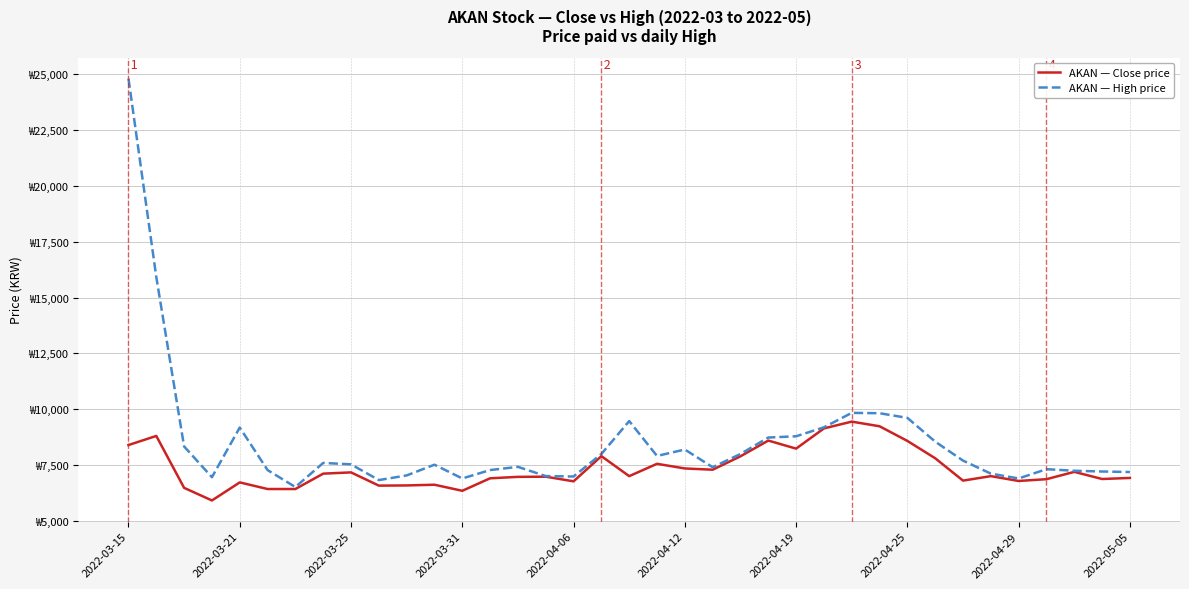

True or false: AKAN — High price and AKAN — Close price intersect in this chart.

False